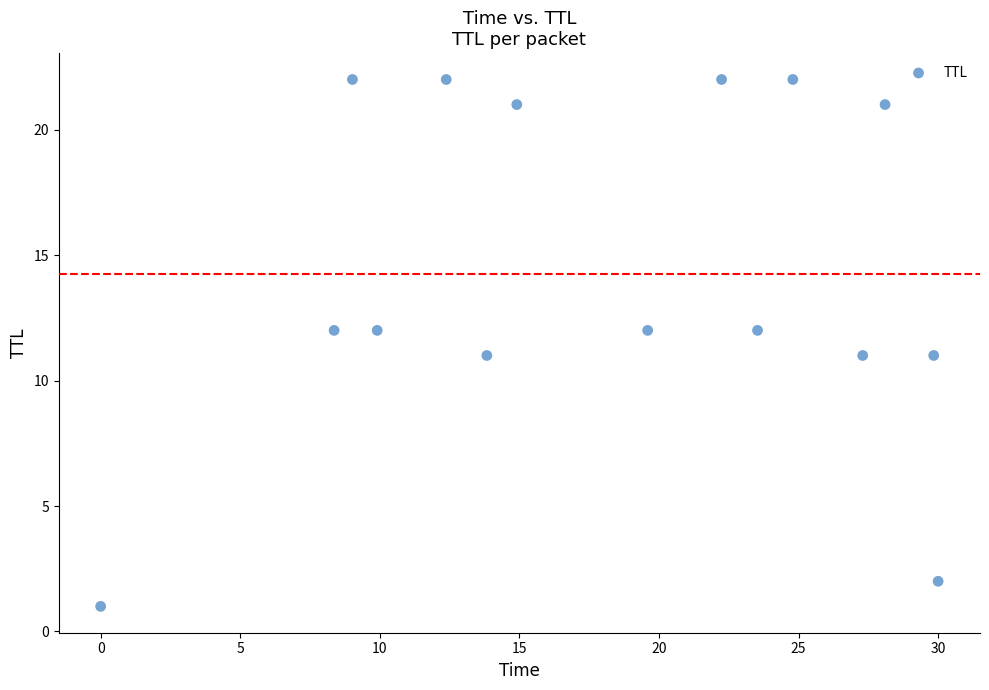

What is the range of Y values (max minus min)?

21